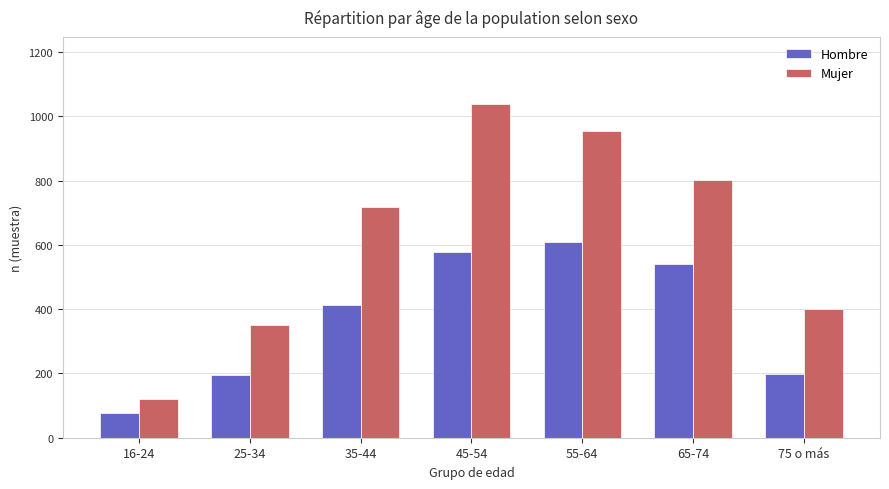

Count the number of data series in this chart.

2